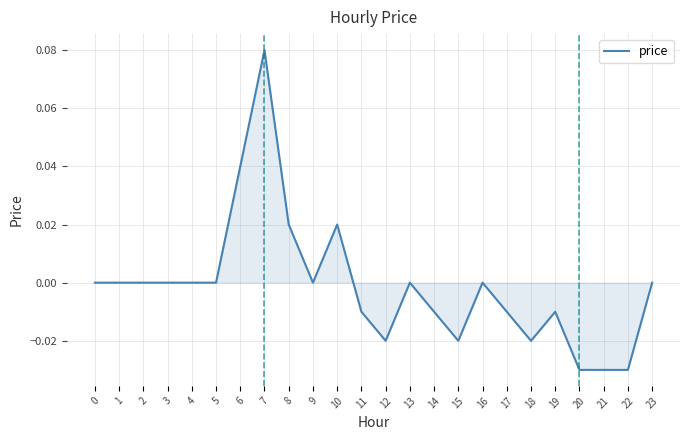

The value at 17 is -0.0. True or false?

True